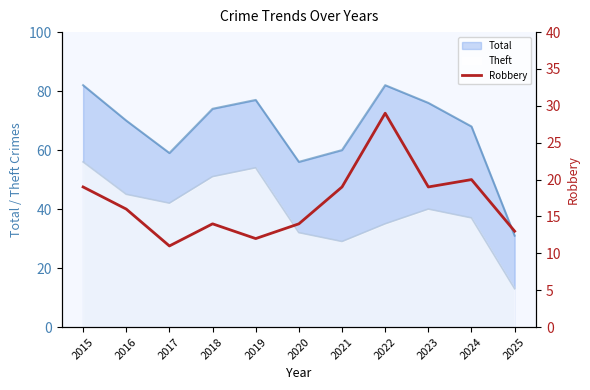

Rank the categories by value from lowest to highest.

2017, 2019, 2025, 2018, 2020, 2016, 2015, 2021, 2023, 2024, 2022